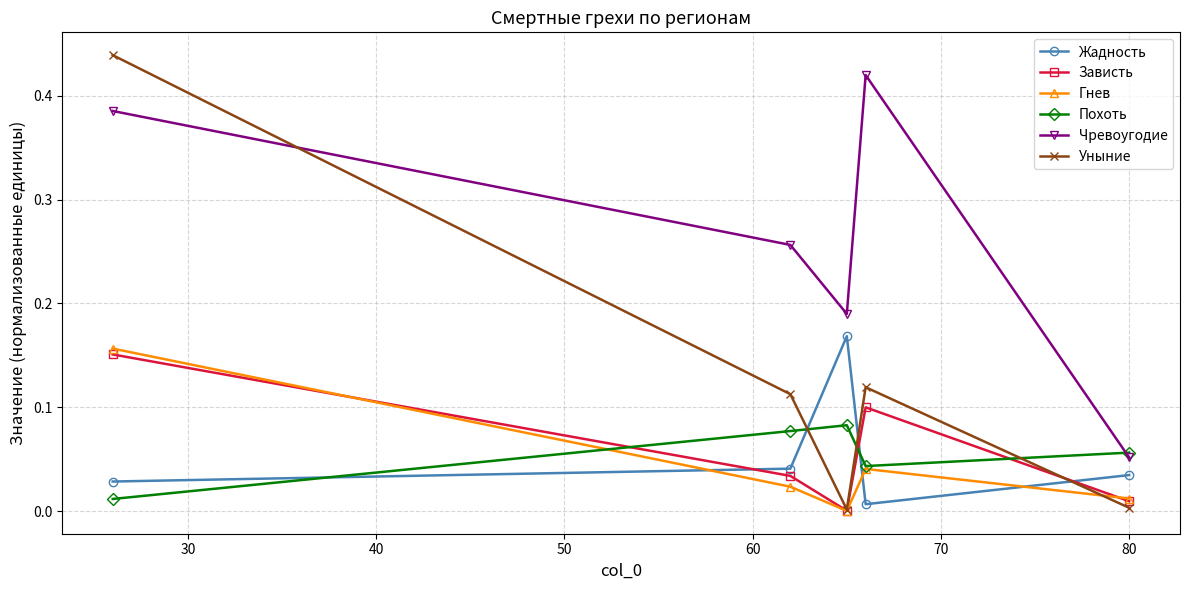

True or false: Гнев and Жадность cross at least once.

True